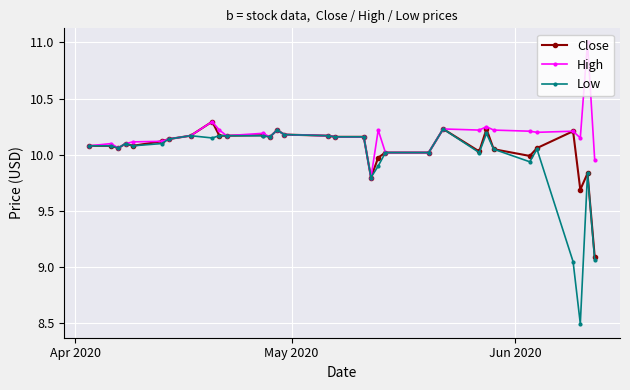

Is this an area chart (filled region under the line)?

No